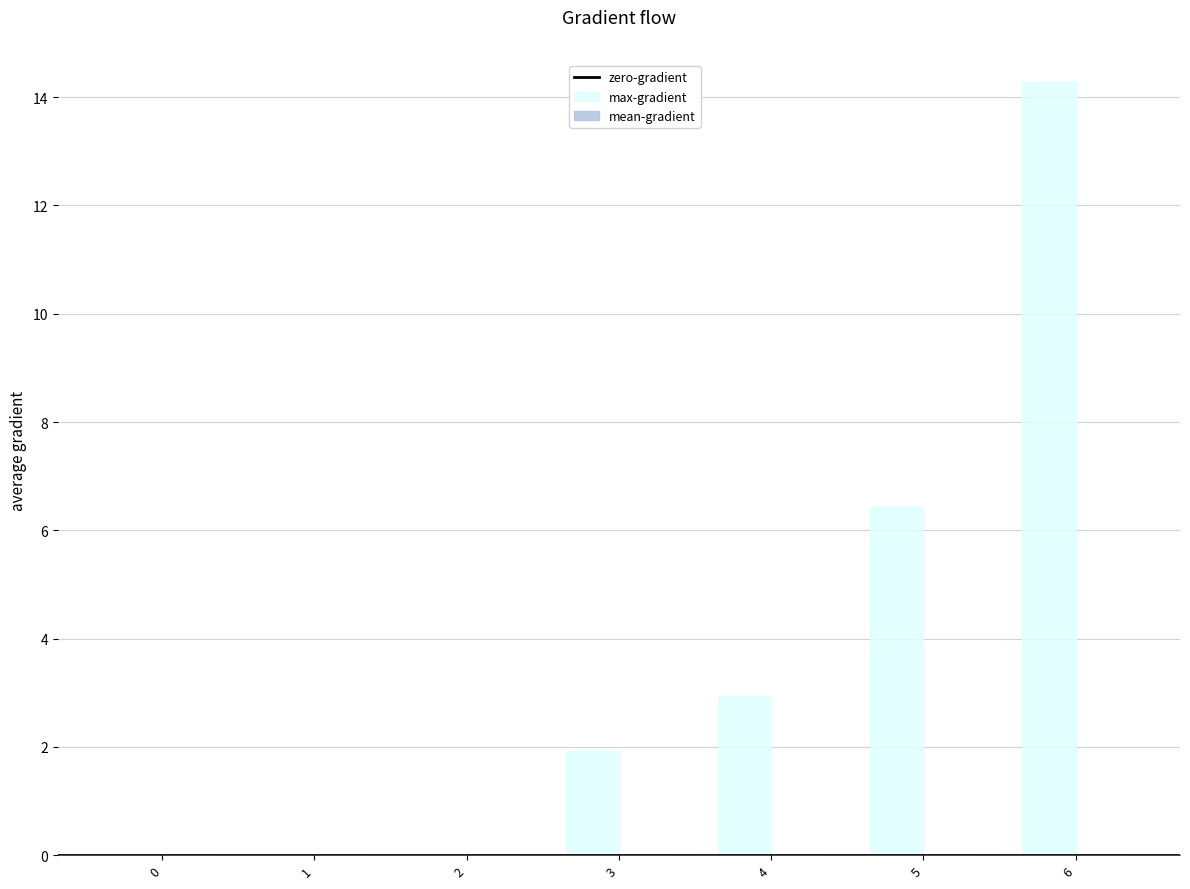

What is the average value?

3.7